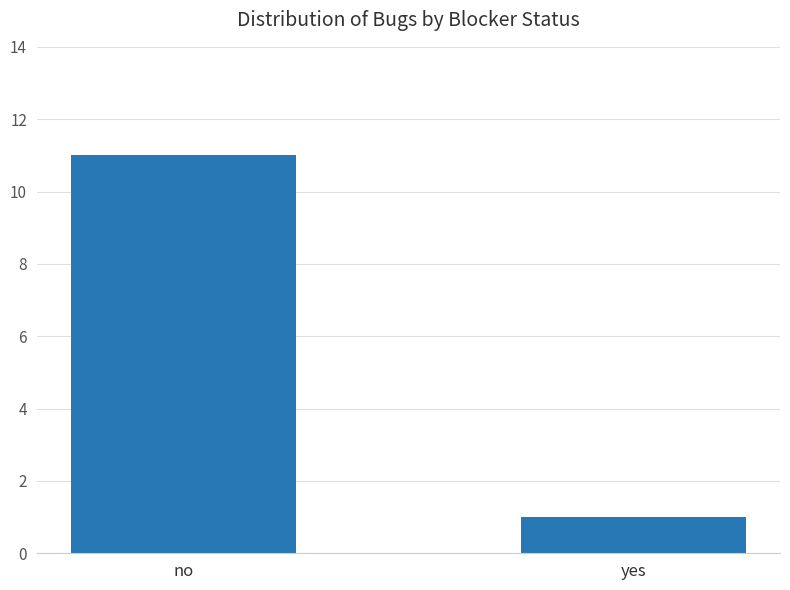

What is the average value?

6